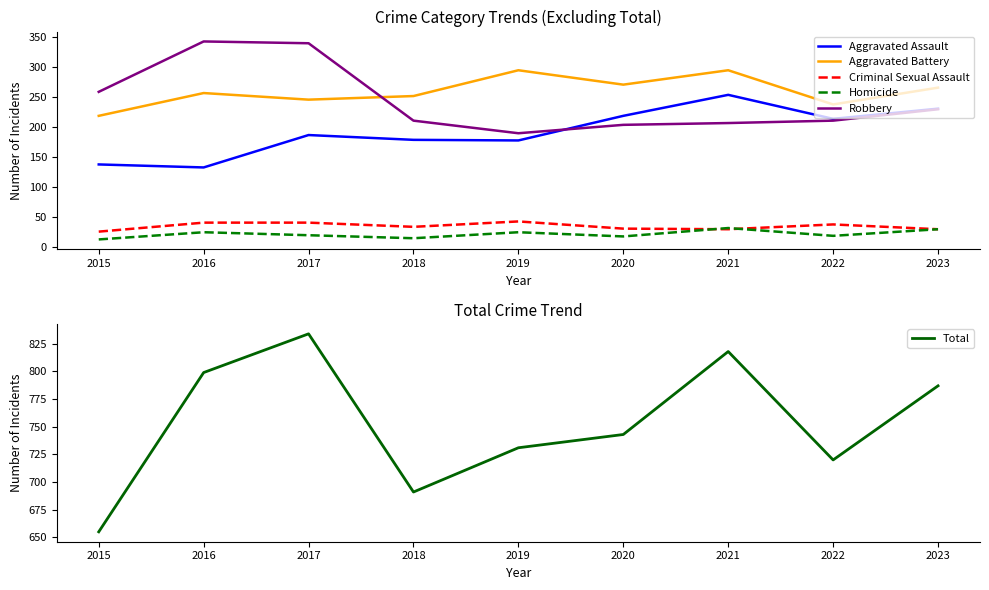

Which series changed the most between 2015 and 2016?

Total